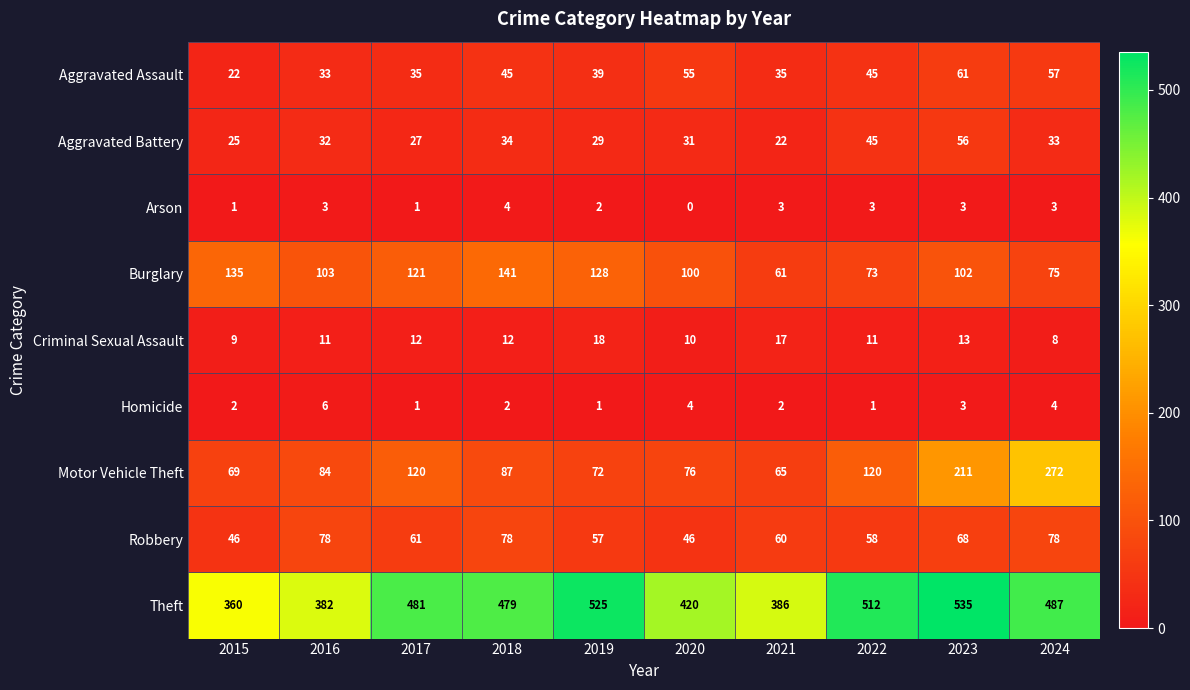

List the series in order of their peak value, highest first.

Theft, Motor Vehicle Theft, Burglary, Robbery, Aggravated Assault, Aggravated Battery, Criminal Sexual Assault, Homicide, Arson